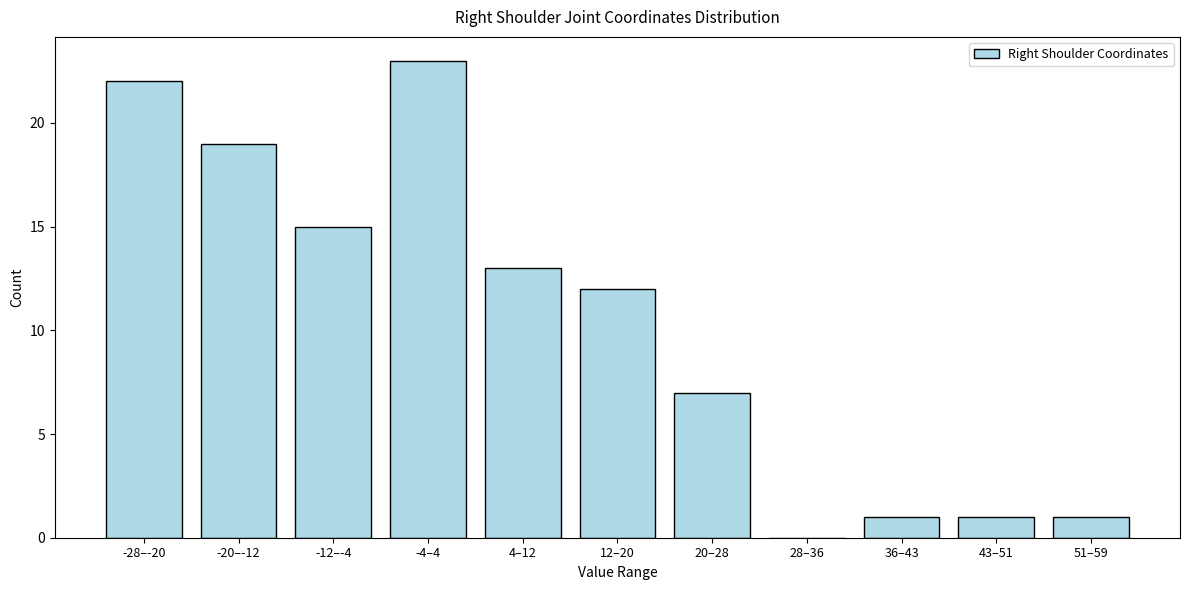

Reading left to right, list all the values displayed in this chart.

-28–-20=22	-20–-12=19	-12–-4=15	-4–4=23	4–12=13	12–20=12	20–28=7	28–36=0	36–43=1	43–51=1	51–59=1